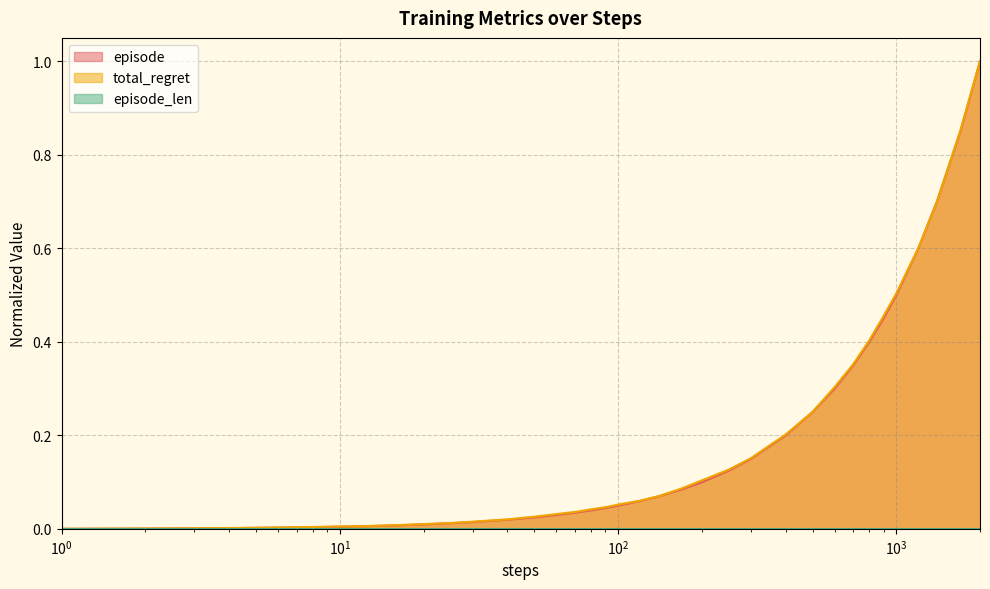

What is the maximum value for episode?

1.0